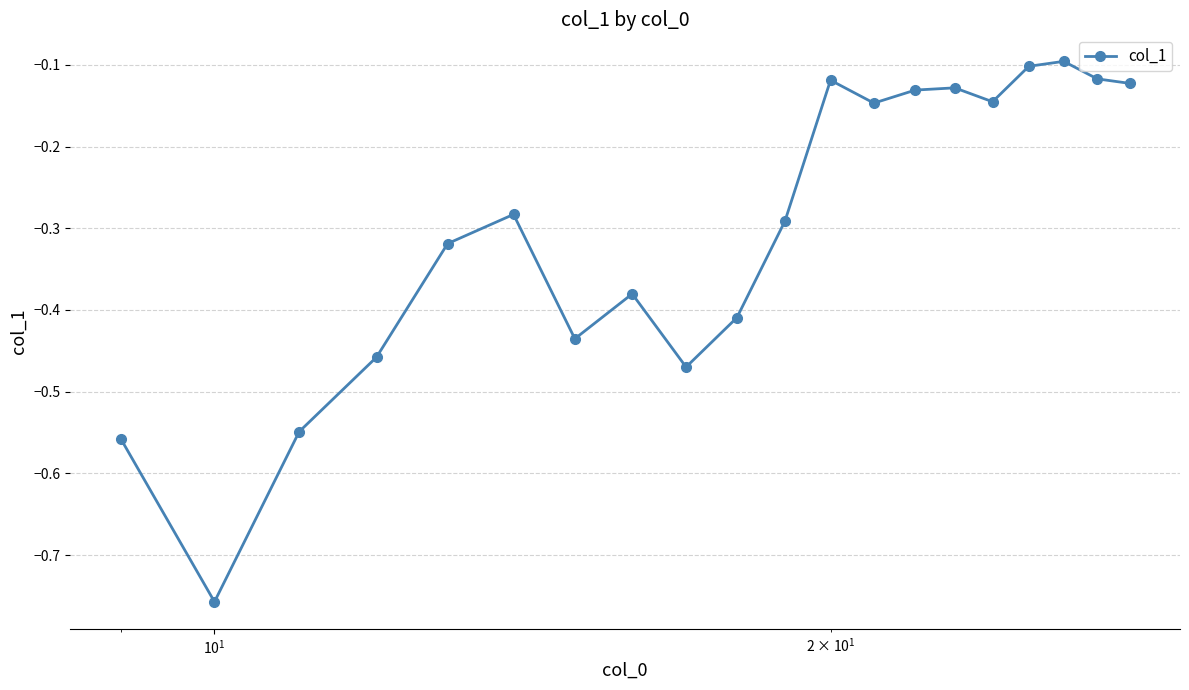

What is the difference between the maximum and second lowest values?

0.5